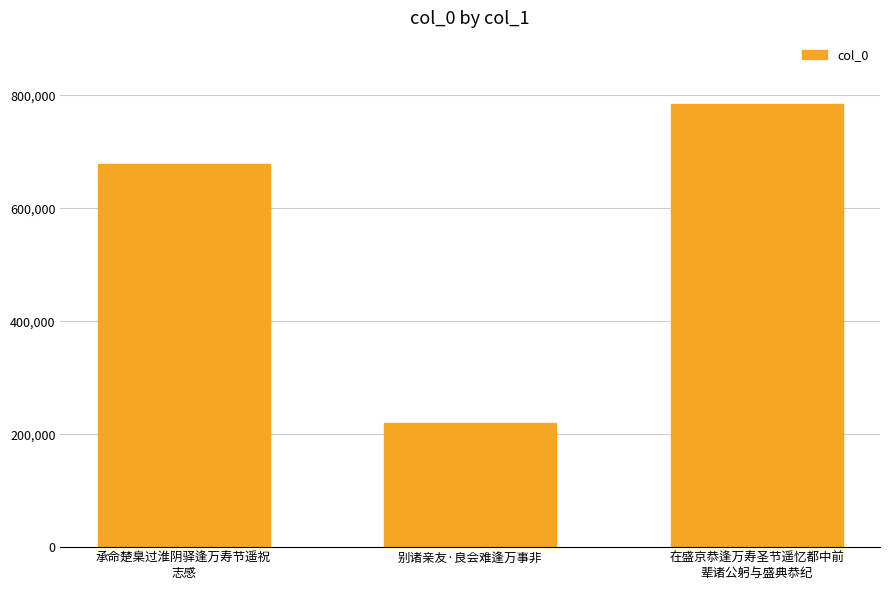

What is the maximum value shown in the chart?

783810